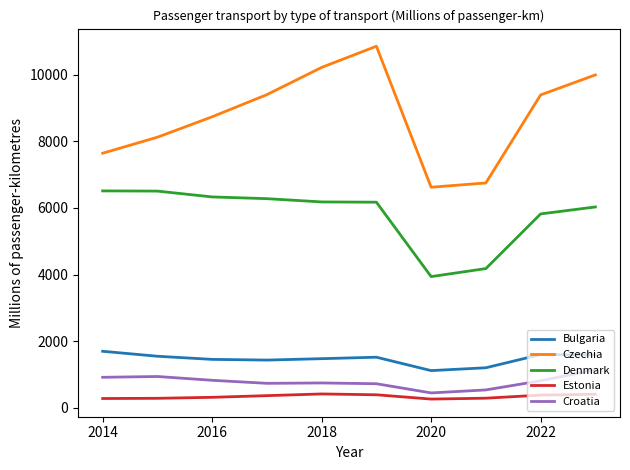

List the series in order of their peak value, lowest first.

Estonia, Croatia, Bulgaria, Denmark, Czechia